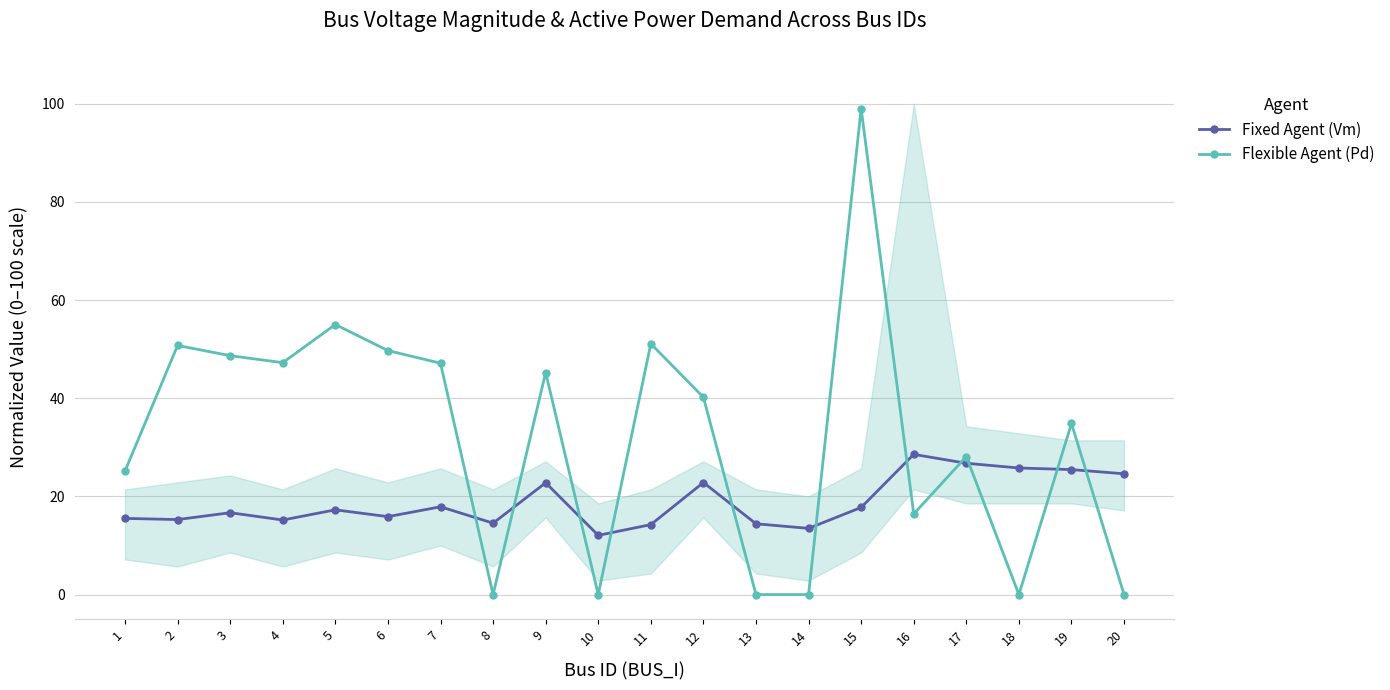

What is the value of the Flexible Agent (Pd) point at the 1st from the left?

25.2